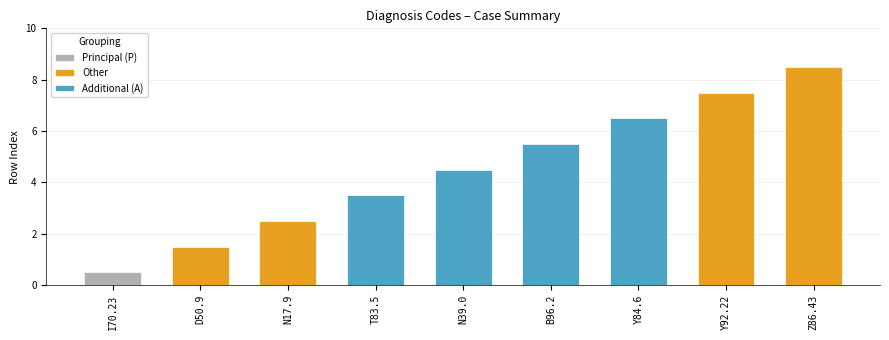

Rank the categories by value from lowest to highest.

I70.23, D50.9, N17.9, T83.5, N39.0, B96.2, Y84.6, Y92.22, Z86.43